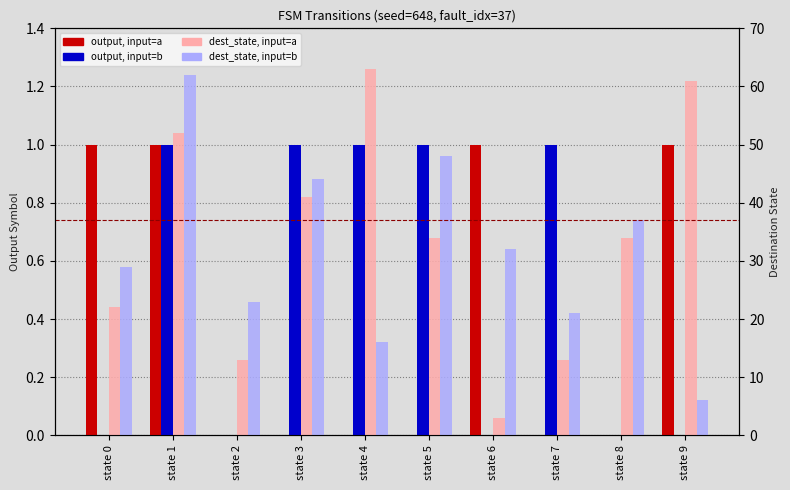

Rank the series by their maximum value, from highest to lowest.

dest_a, dest_b, output_a, output_b